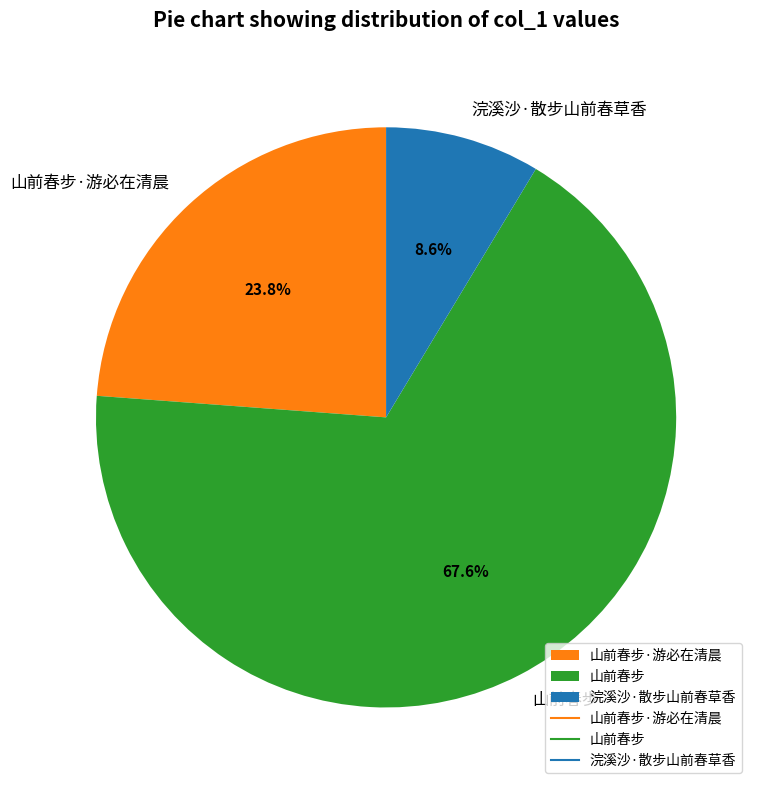

Count the number of slices in the pie.

3